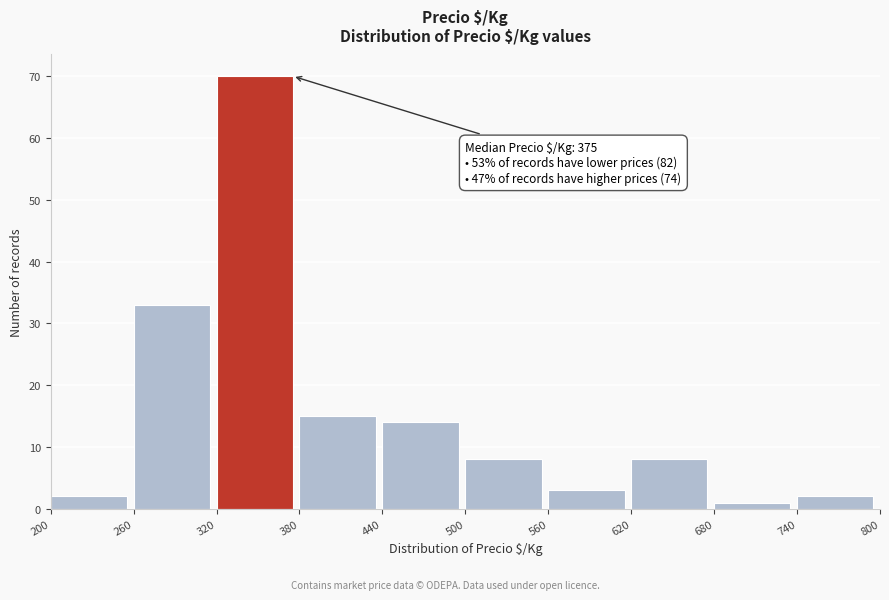

Which range on the x-axis has the tallest bar?

320 to 380